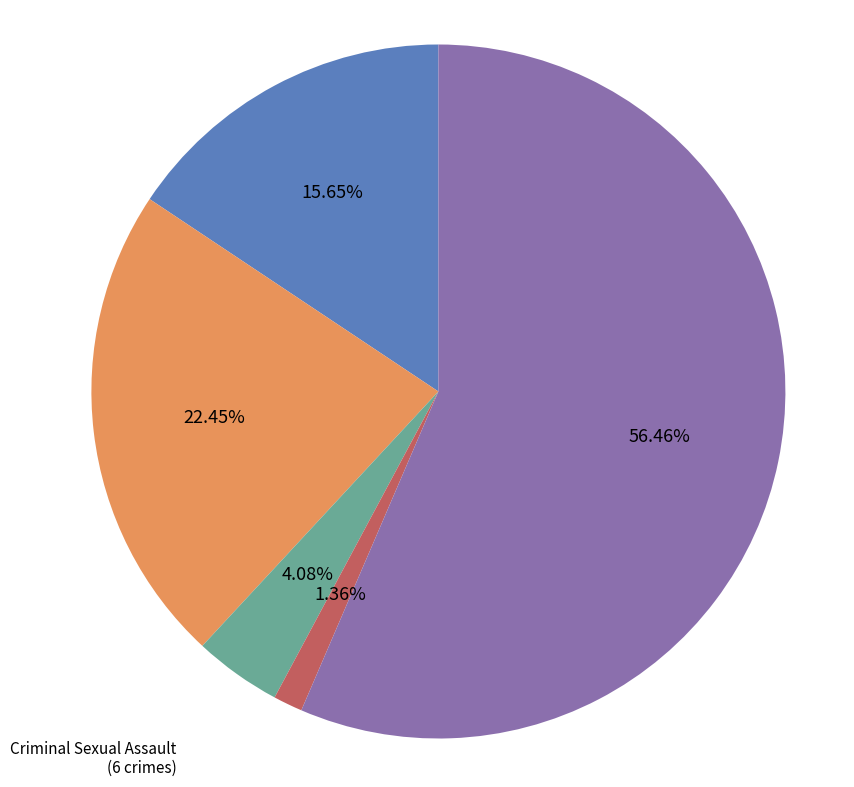

Which has a higher value, Aggravated Assault or Criminal Sexual Assault?

Aggravated Assault